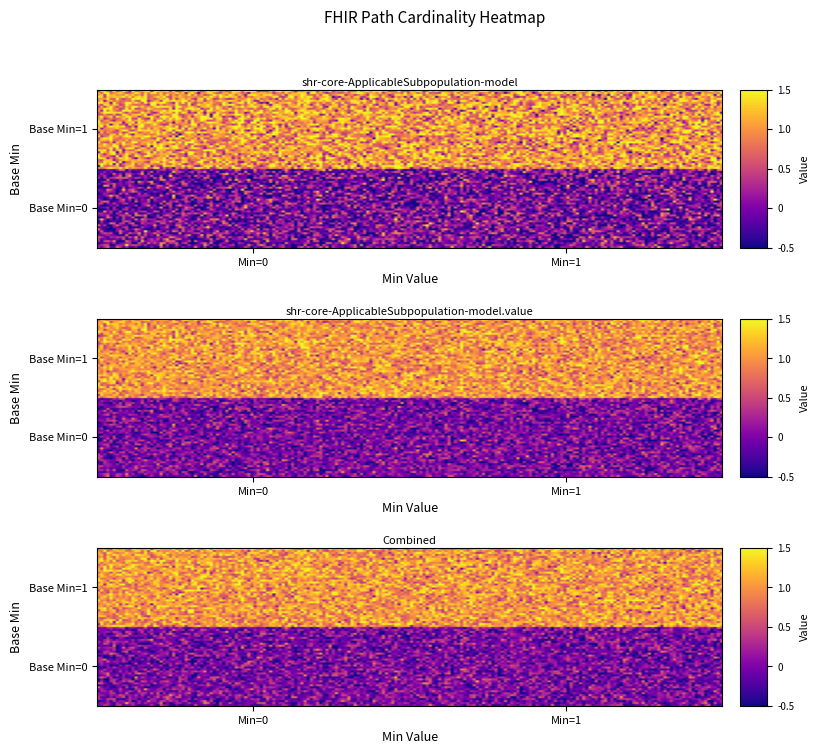

The value of shr-core-ApplicableSubpopulation-model.value at 0 is 1. True or false?

True